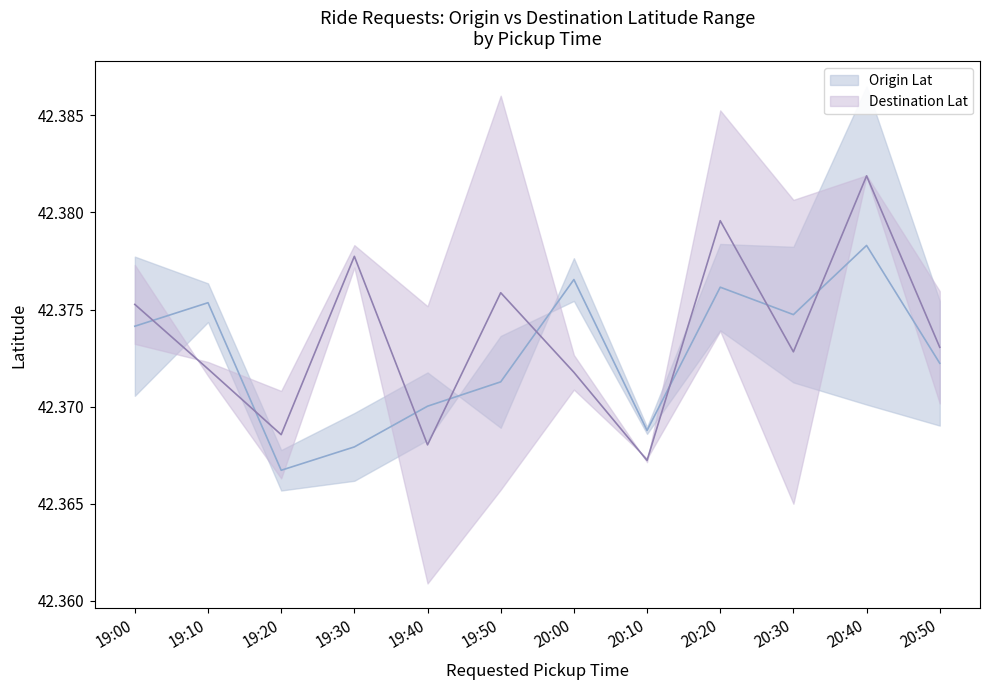

True or false: Origin Lat upper and Destination Lat lower intersect in this chart.

True